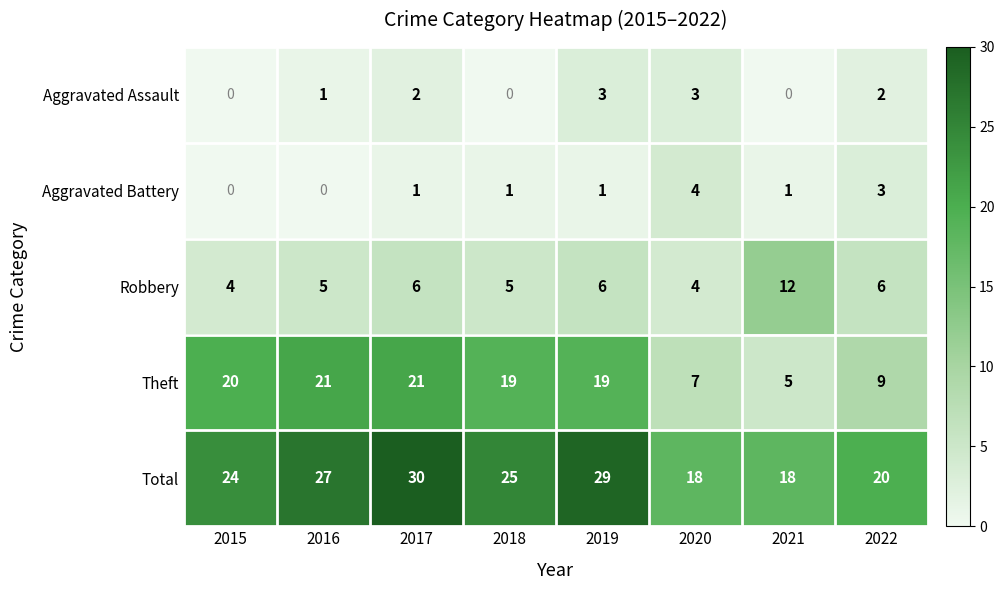

List the series in order of their peak value, lowest first.

Aggravated Assault, Aggravated Battery, Robbery, Theft, Total